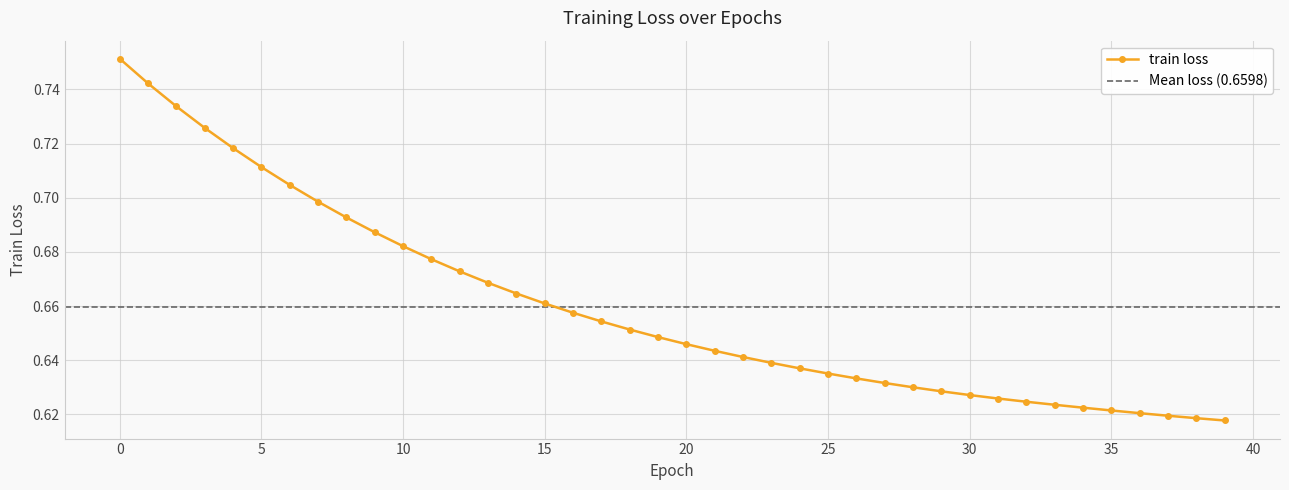

Reading left to right, list all the values displayed in this chart.

0.8	0.7	0.7	0.7	0.7	0.7	0.7	0.7	0.7	0.7	0.7	0.7	0.7	0.7	0.7	0.7	0.7	0.7	0.7	0.6	0.6	0.6	0.6	0.6	0.6	0.6	0.6	0.6	0.6	0.6	0.6	0.6	0.6	0.6	0.6	0.6	0.6	0.6	0.6	0.6